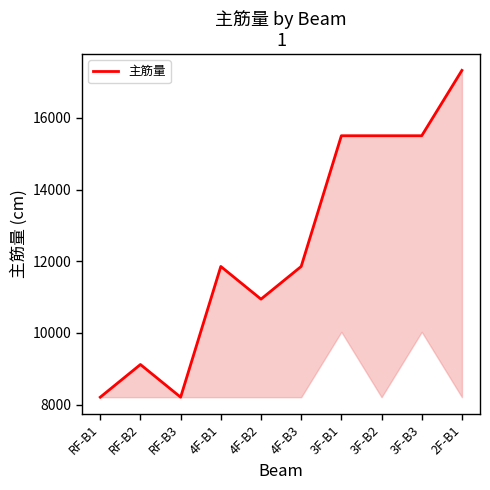

Reading left to right, list all the values displayed in this chart.

8208.5	9120.6	8208.5	11856.8	10944.7	11856.8	15505.0	15505.0	15505.0	17329.1